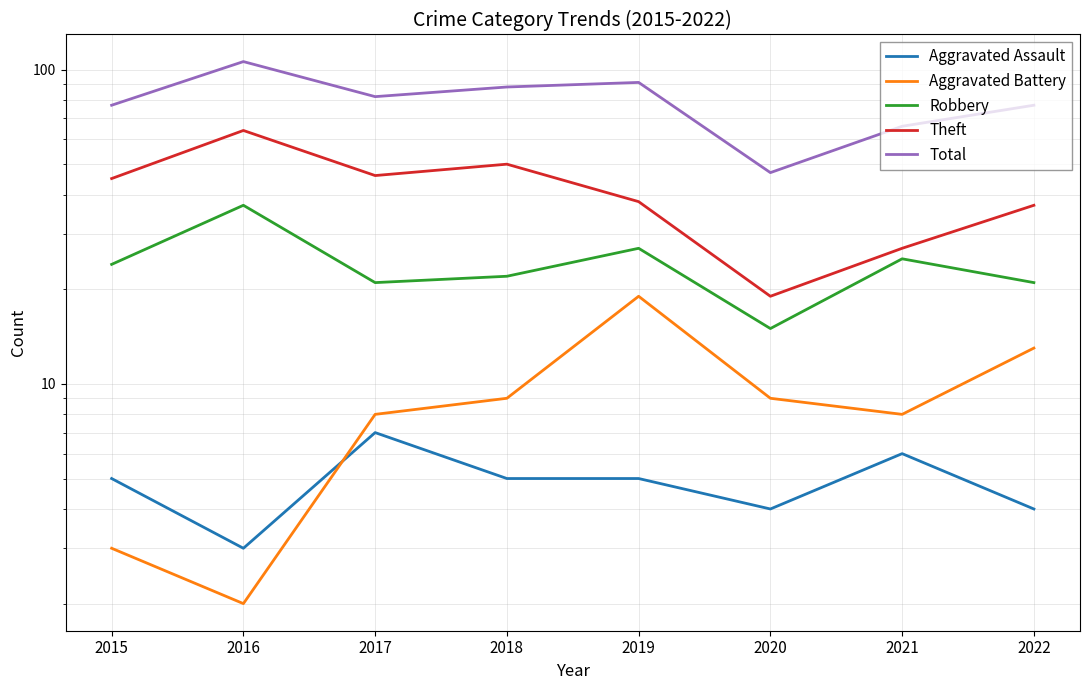

Where is the first local minimum for Aggravated Battery?

2016